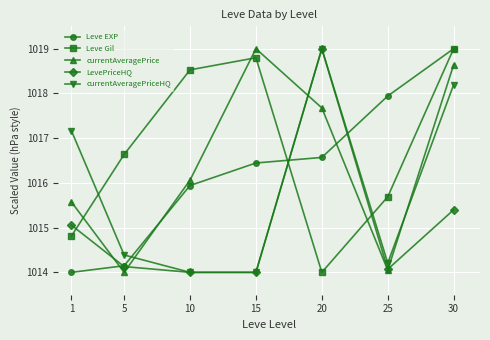

Rank the categories by Leve EXP value from highest to lowest.

30, 25, 20, 15, 10, 5, 1